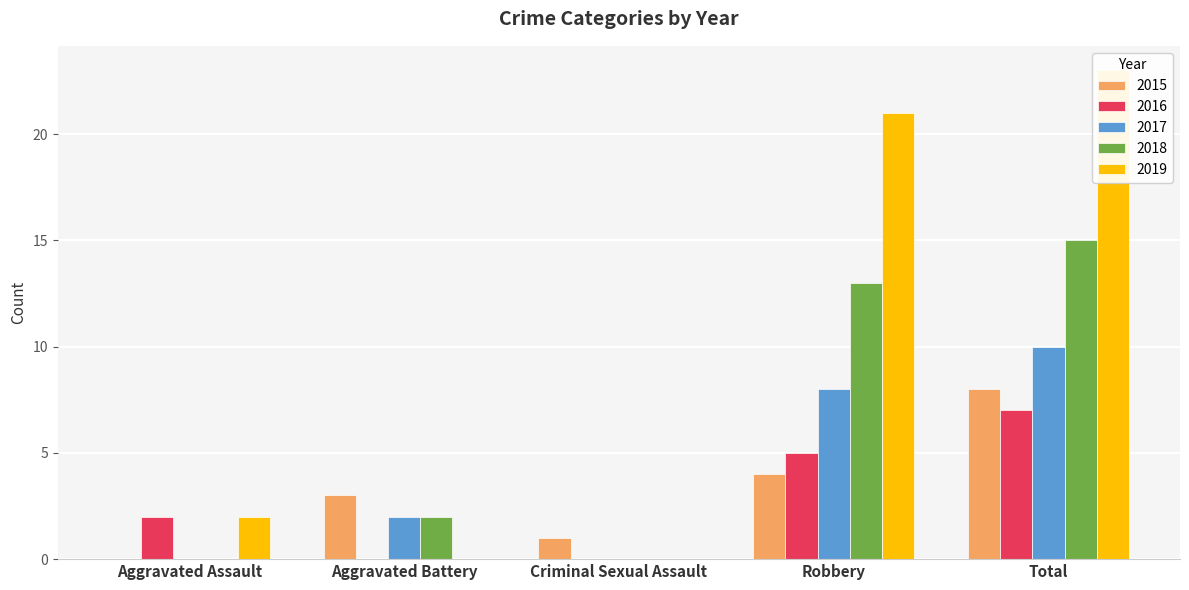

At which label is 2016 closest to 3?

Aggravated Assault